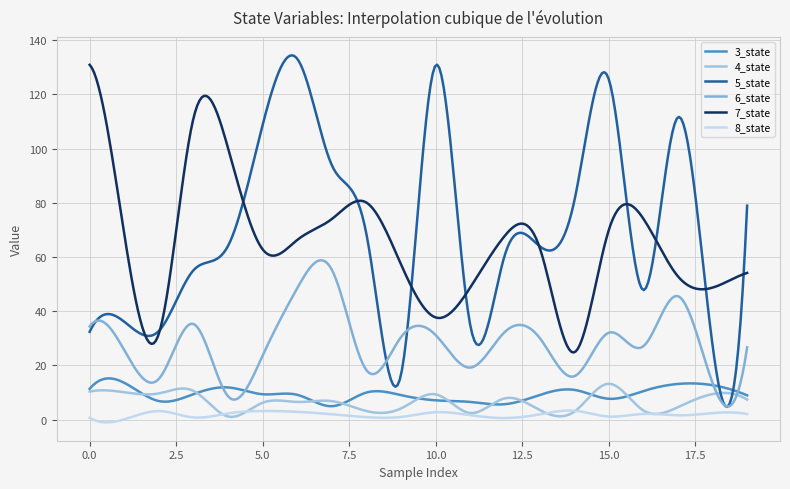

True or false: 5_state and 4_state intersect in this chart.

True